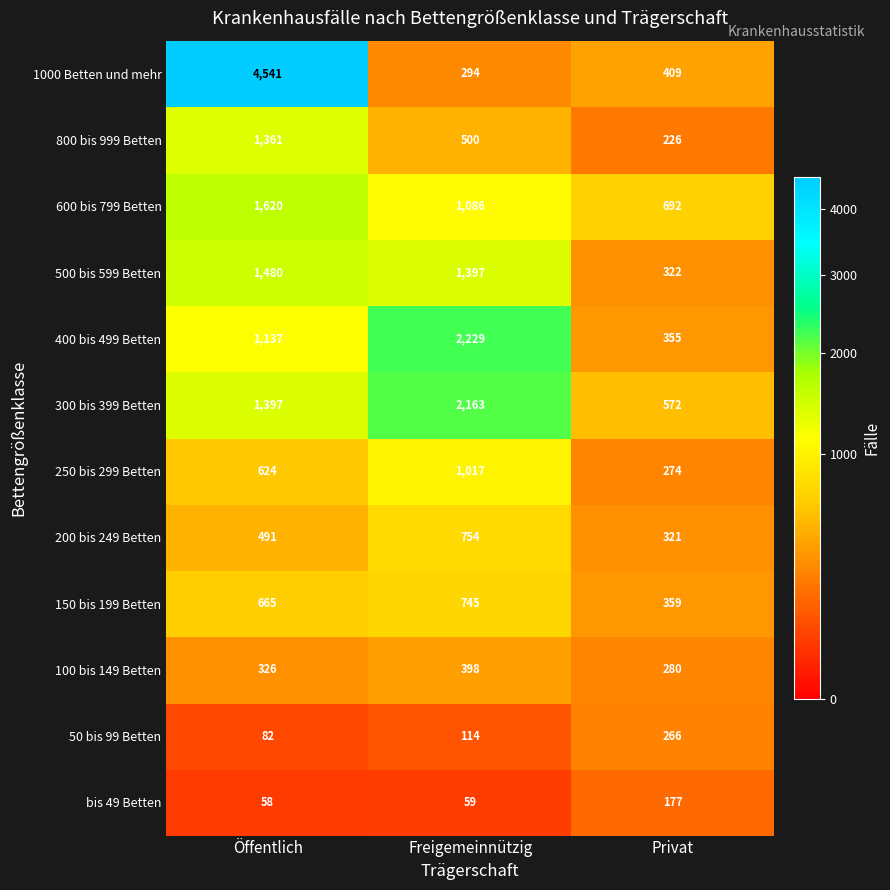

At Freigemeinnützig, list the series in order from largest to smallest.

400 bis 499 Betten, 300 bis 399 Betten, 500 bis 599 Betten, 600 bis 799 Betten, 250 bis 299 Betten, 200 bis 249 Betten, 150 bis 199 Betten, 800 bis 999 Betten, 100 bis 149 Betten, 1000 Betten und mehr, 50 bis 99 Betten, bis 49 Betten